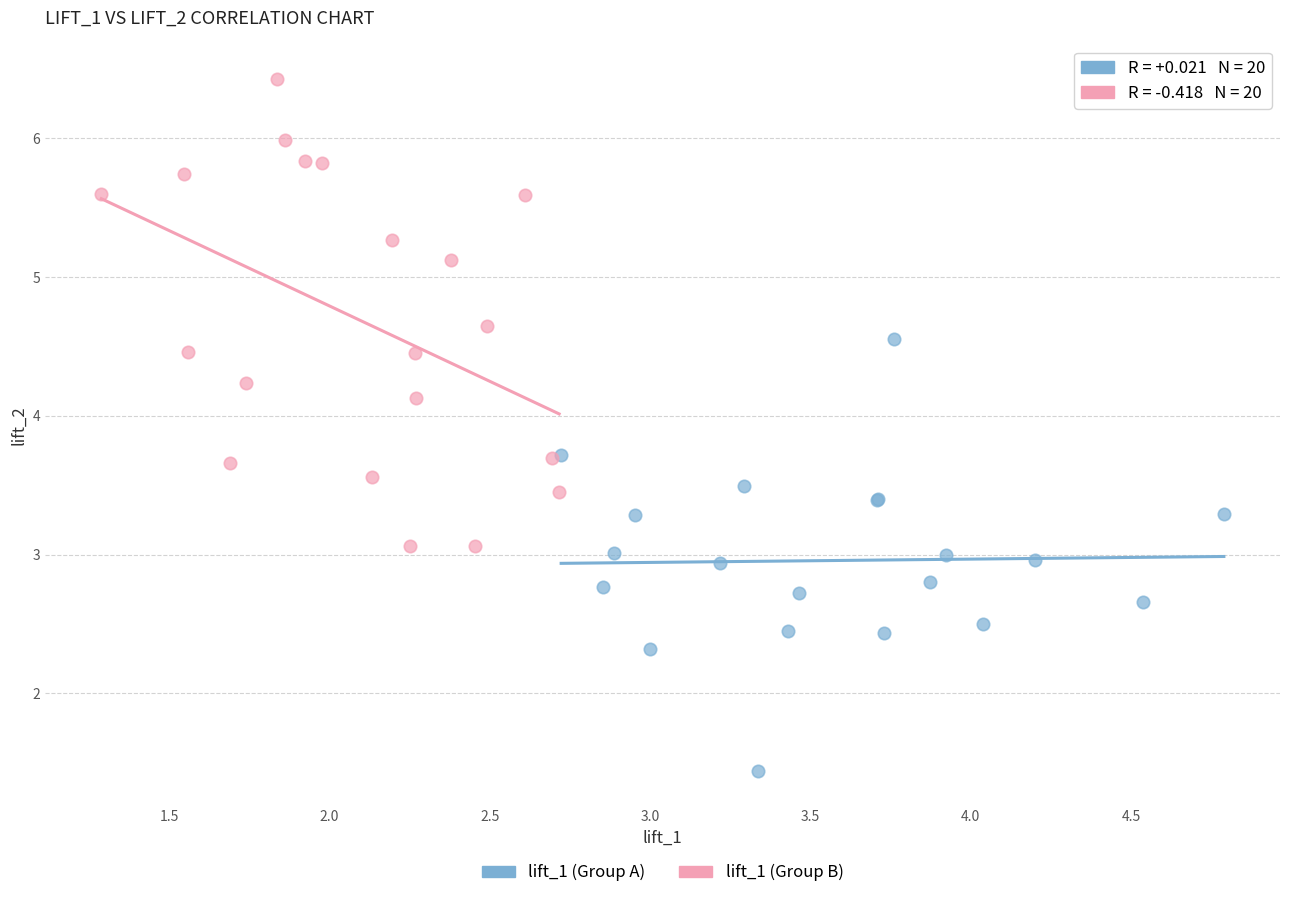

Which series contains the highest Y value?

lift_1 (Group B)